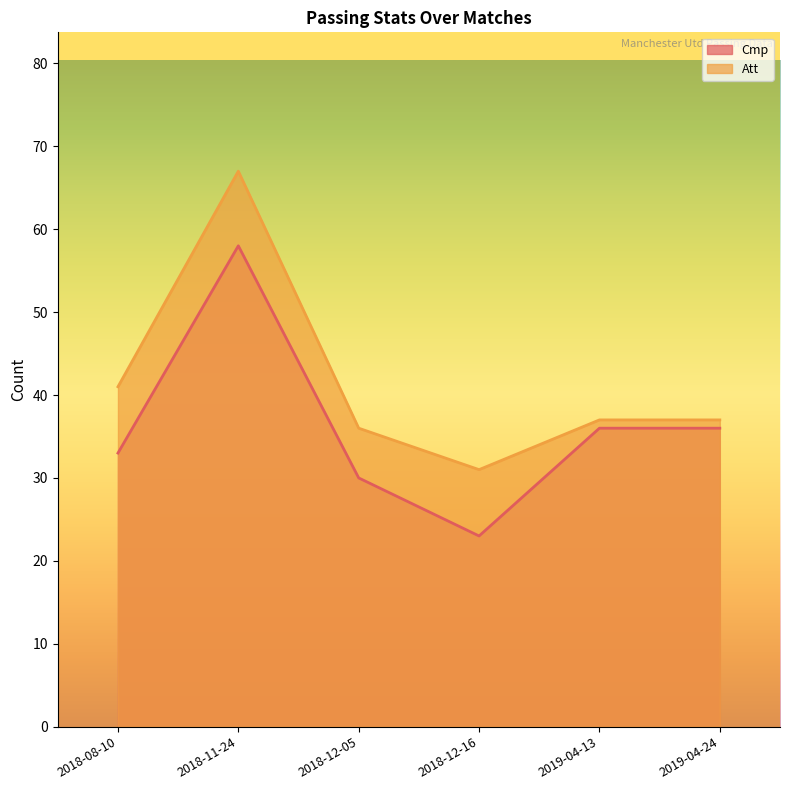

Where is the first local maximum for Cmp?

2018-11-24